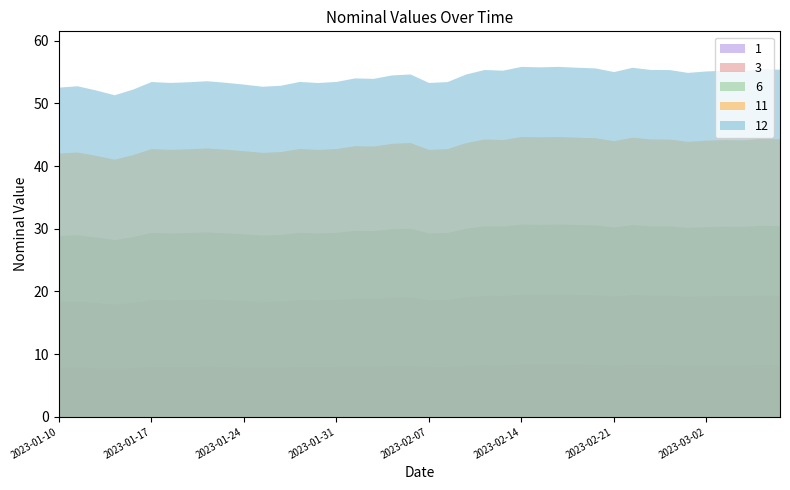

Rank the categories by value from lowest to highest.

2023-01-13, 2023-01-12, 2023-01-14, 2023-01-10, 2023-01-25, 2023-01-11, 2023-01-26, 2023-01-24, 2023-01-28, 2023-02-07, 2023-01-18, 2023-01-21, 2023-01-19, 2023-02-08, 2023-01-17, 2023-01-27, 2023-01-31, 2023-01-20, 2023-02-02, 2023-02-01, 2023-02-03, 2023-02-09, 2023-02-04, 2023-03-01, 2023-02-21, 2023-03-02, 2023-03-04, 2023-03-03, 2023-02-11, 2023-02-28, 2023-02-10, 2023-02-23, 2023-03-08, 2023-03-07, 2023-02-18, 2023-02-22, 2023-02-17, 2023-02-15, 2023-02-14, 2023-02-16